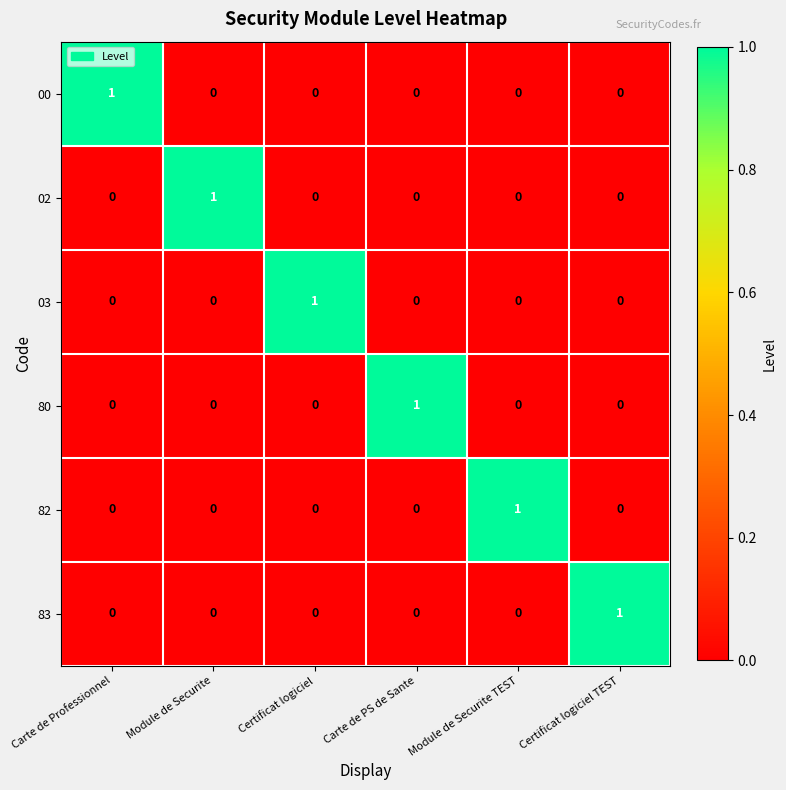

The value of 80 at Certificat logiciel is 0. True or false?

True